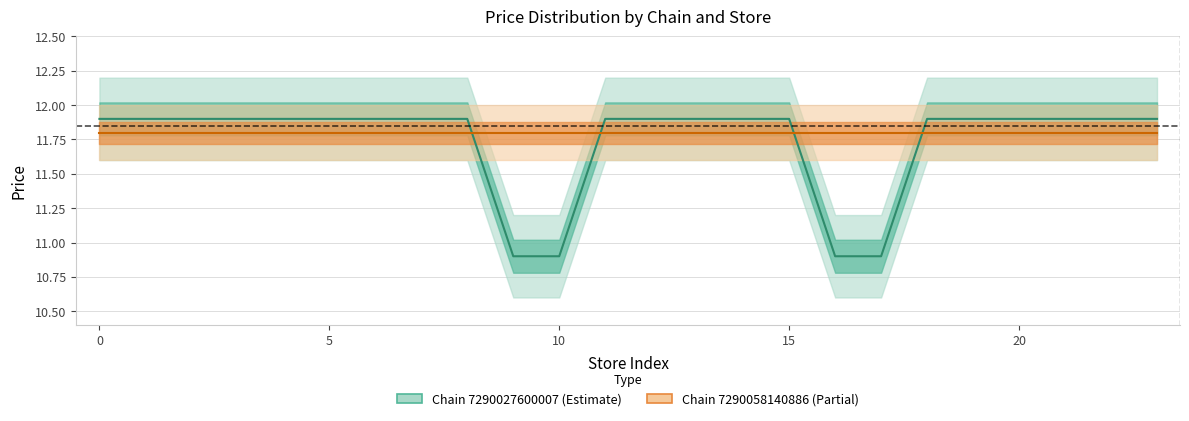

Does the chart display data point markers on the line(s)?

No